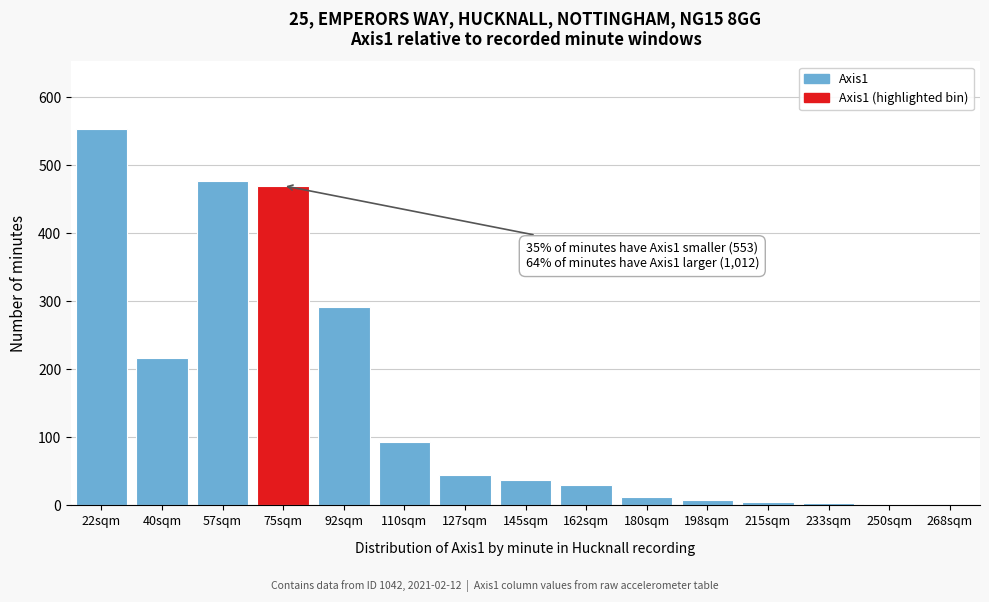

Between 22sqm and 162sqm, which is larger?

22sqm